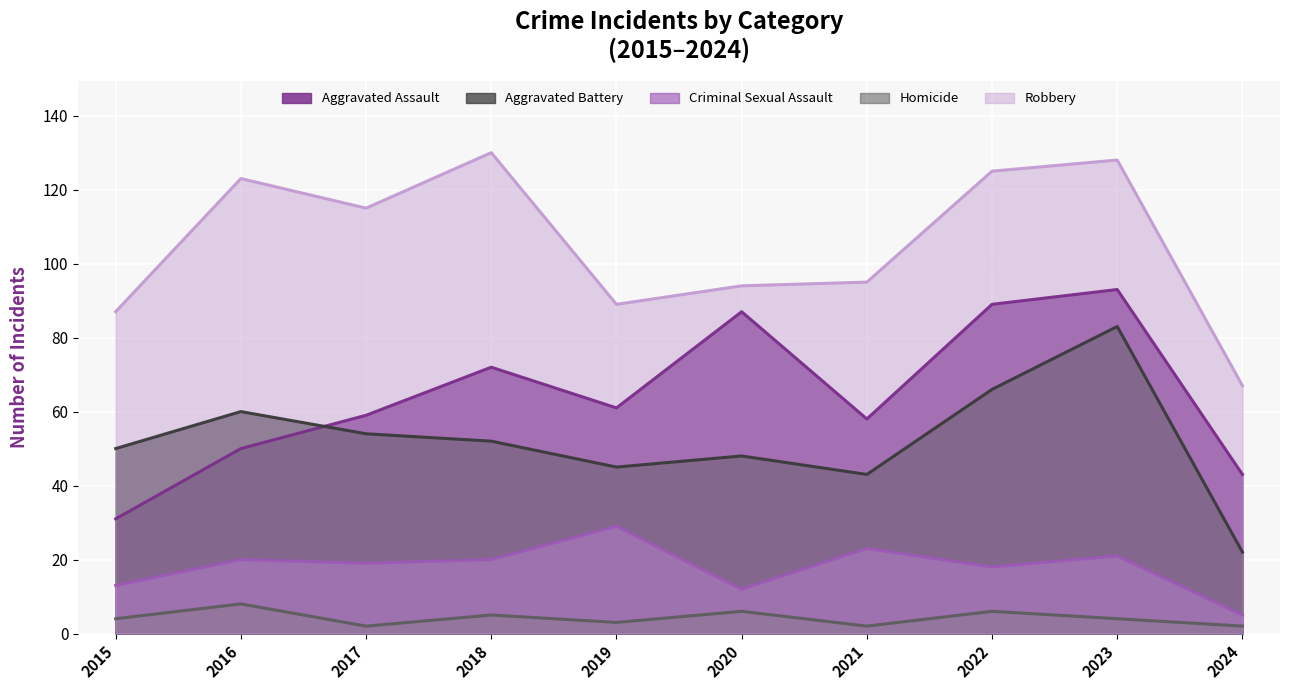

At which label does Criminal Sexual Assault first exceed 20?

2019